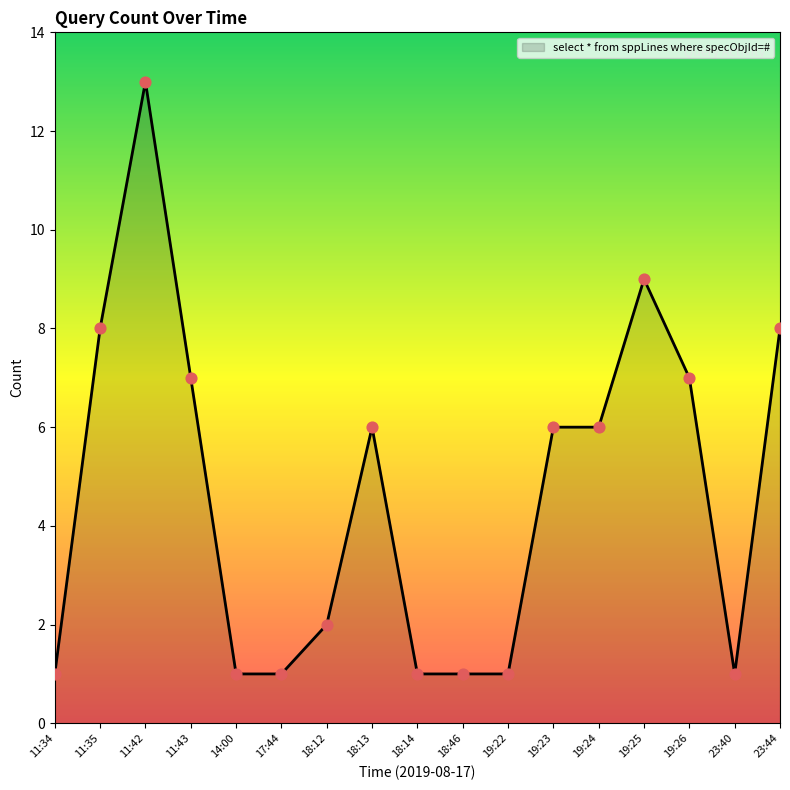

What is the change in value from 11:43 to 18:12?

-5